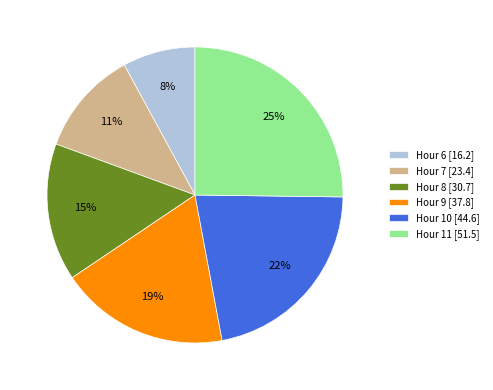

Count the number of slices in the pie.

6